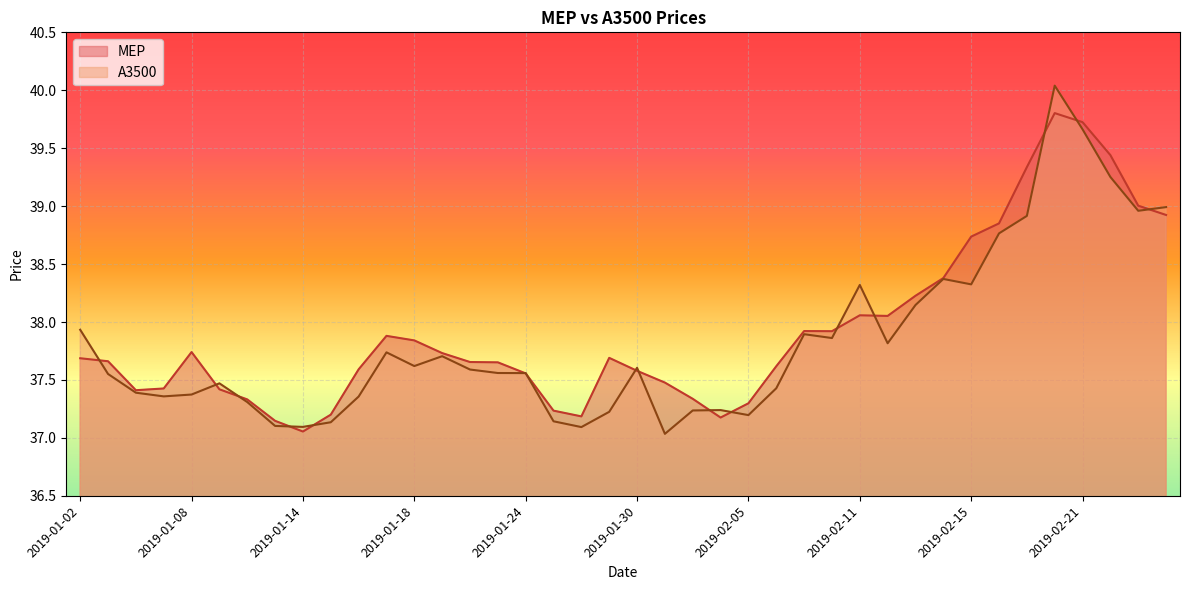

What is the spread (max minus min) of values at 2019-01-29?

0.5